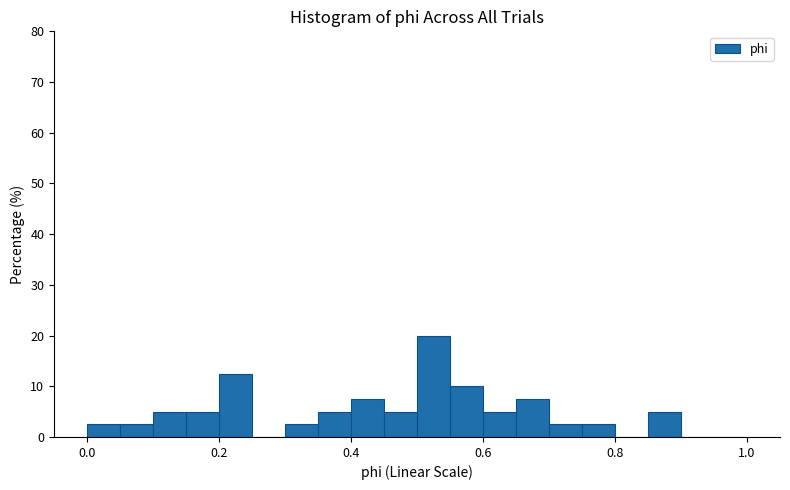

Around what value on the x-axis is the tallest bar? Give the approximate position of its centre, as read against the axis.

0.52